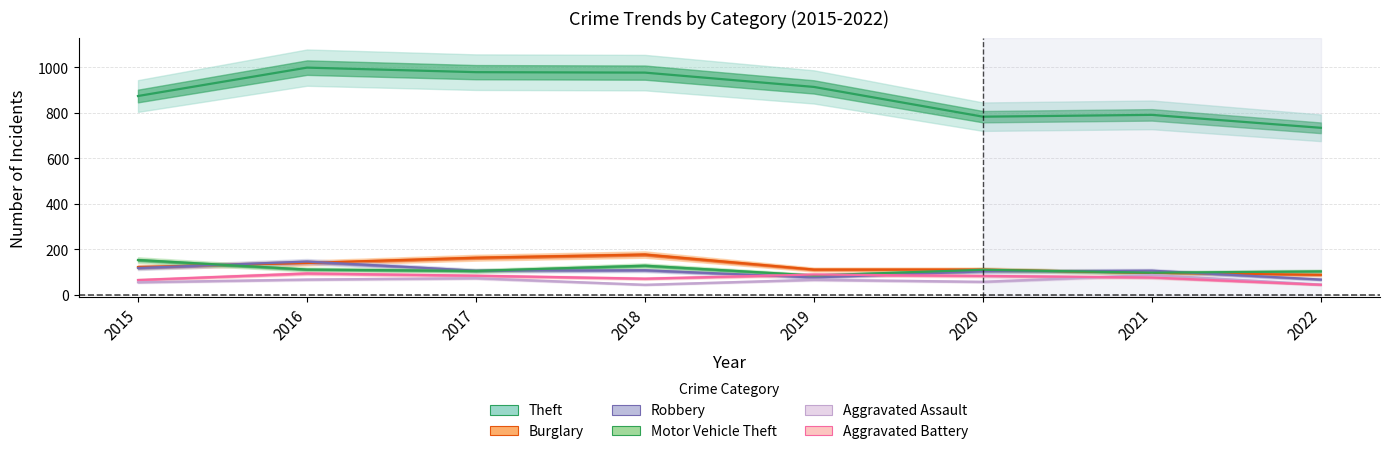

At 2018, list the series in order from largest to smallest.

Theft, Burglary, Motor Vehicle Theft, Robbery, Aggravated Battery, Aggravated Assault